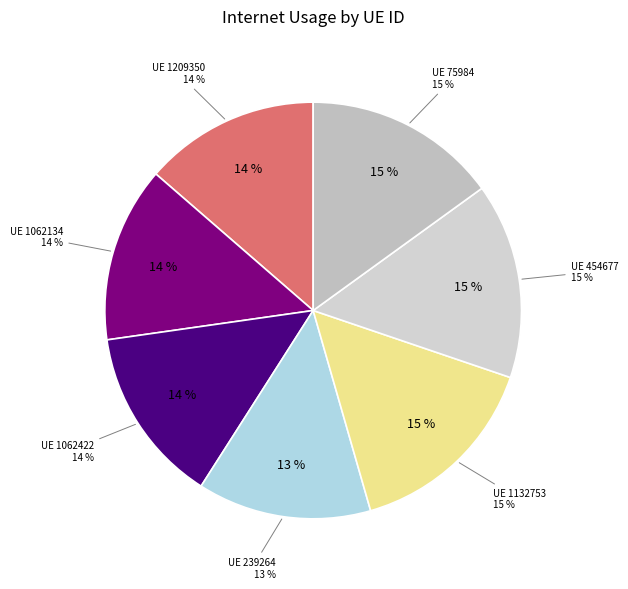

Rank the categories by value from lowest to highest.

239264, 1209350, 1062134, 1062422, 75984, 454677, 1132753